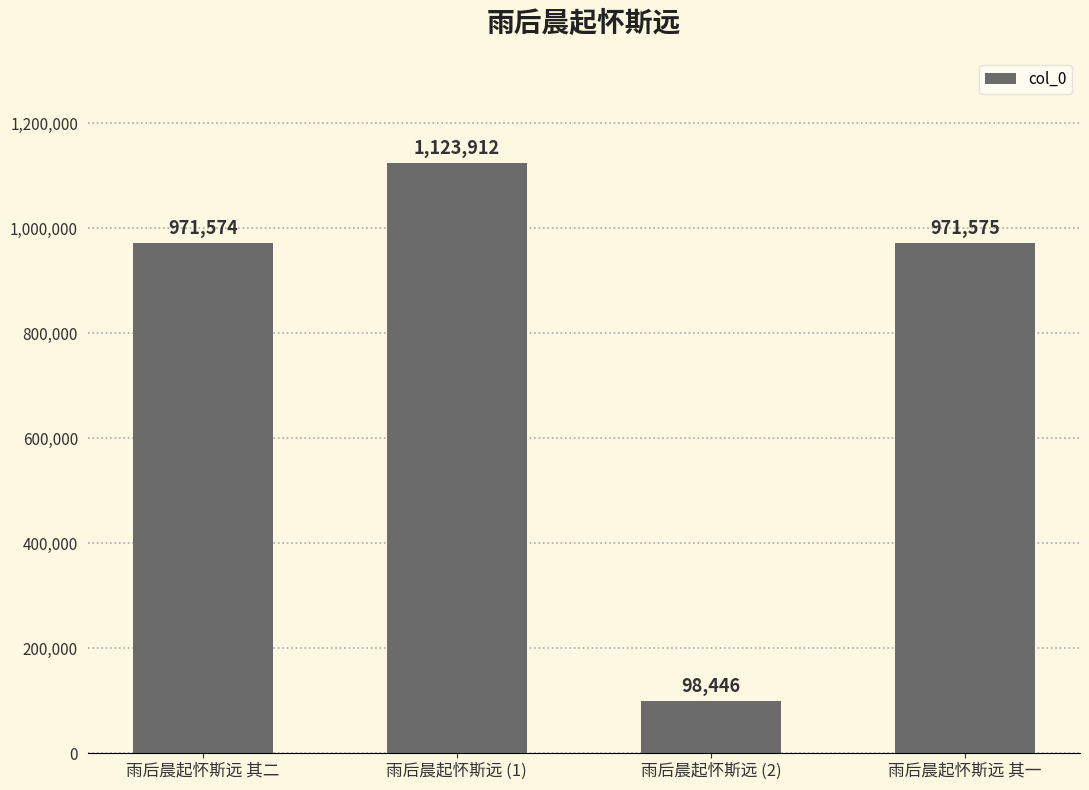

What is the smallest value displayed?

98446